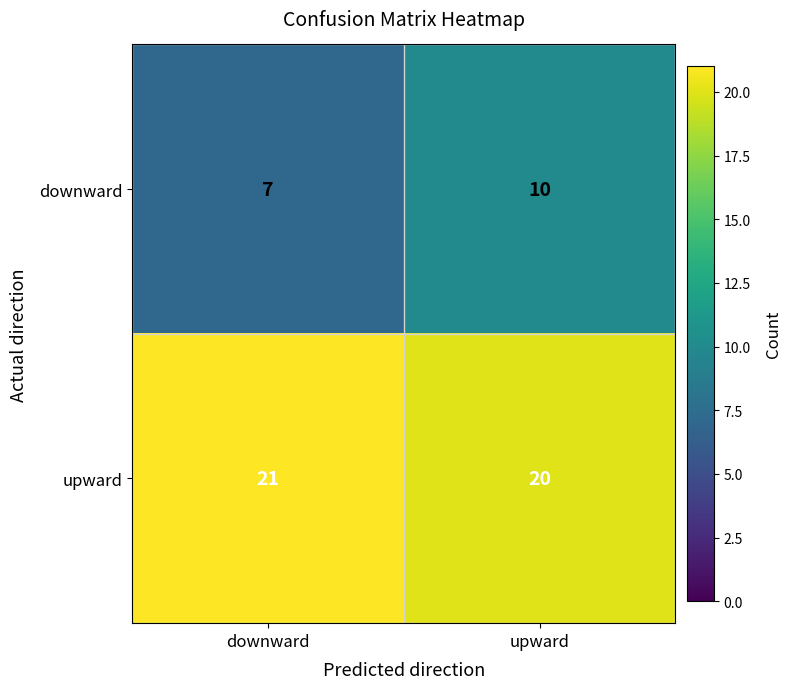

Reading left to right, extract all data points from this chart.

downward: 7	10
upward: 21	20